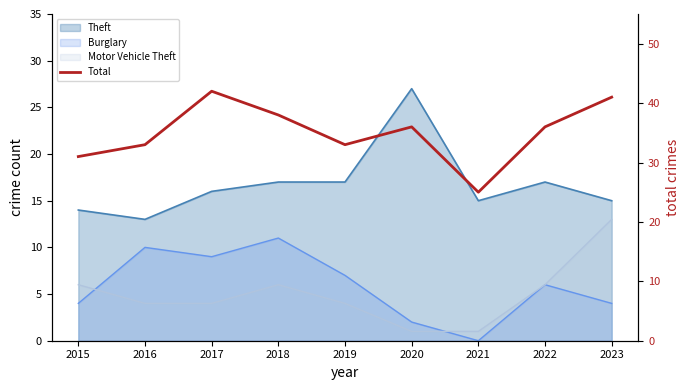

At which label is the value closest to 33?

2016